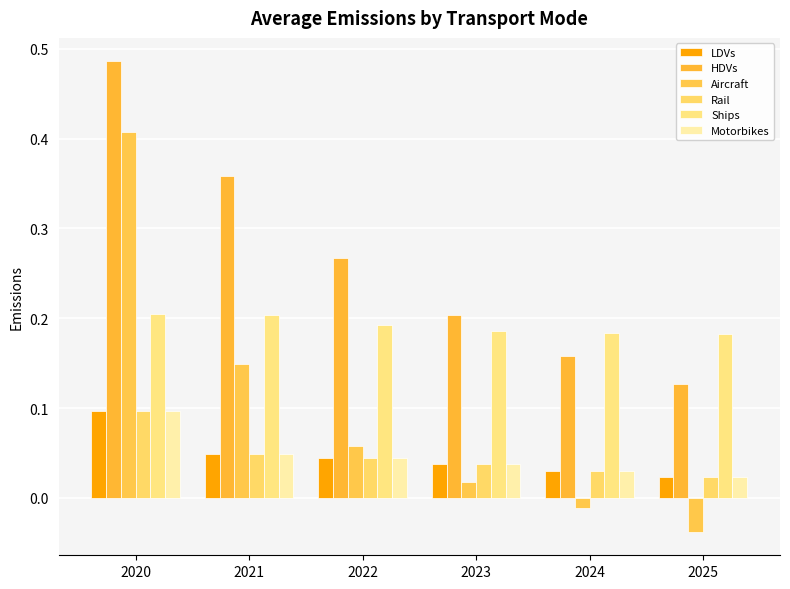

What is the total value across all series at 2022?

0.7